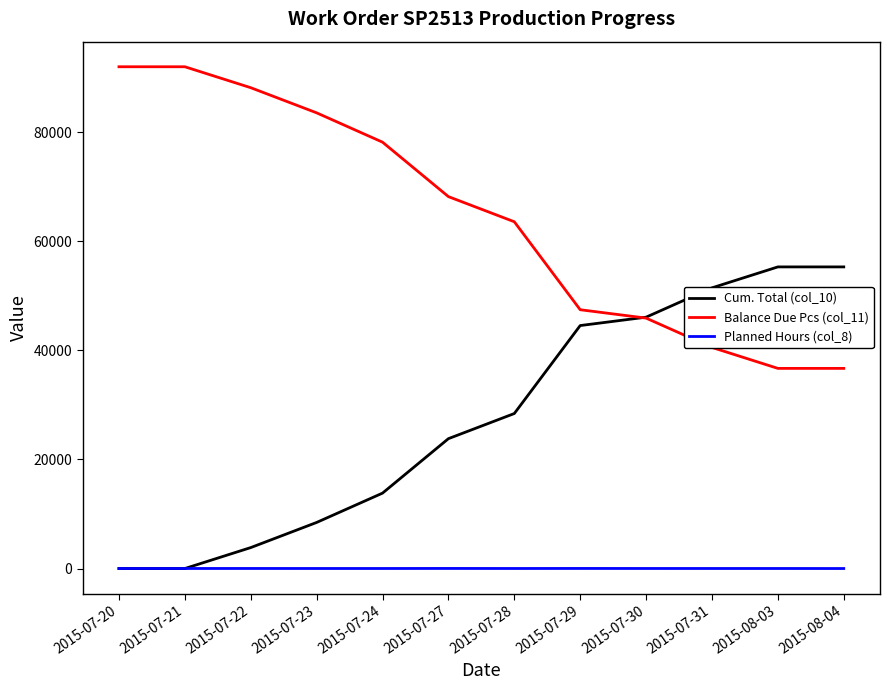

True or false: Balance Due Pcs (col_11) has a value of 60551.7 at 2015-07-30.

False